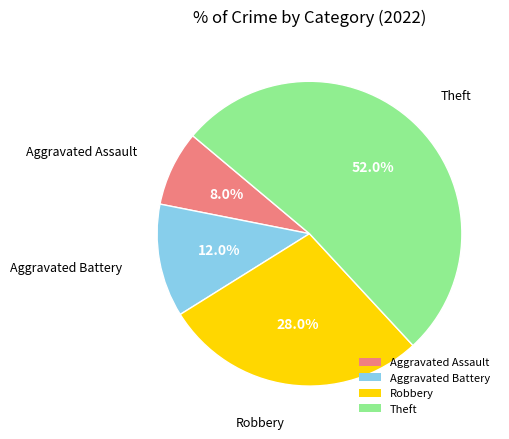

What portion of the pie excludes Robbery?

72.0%